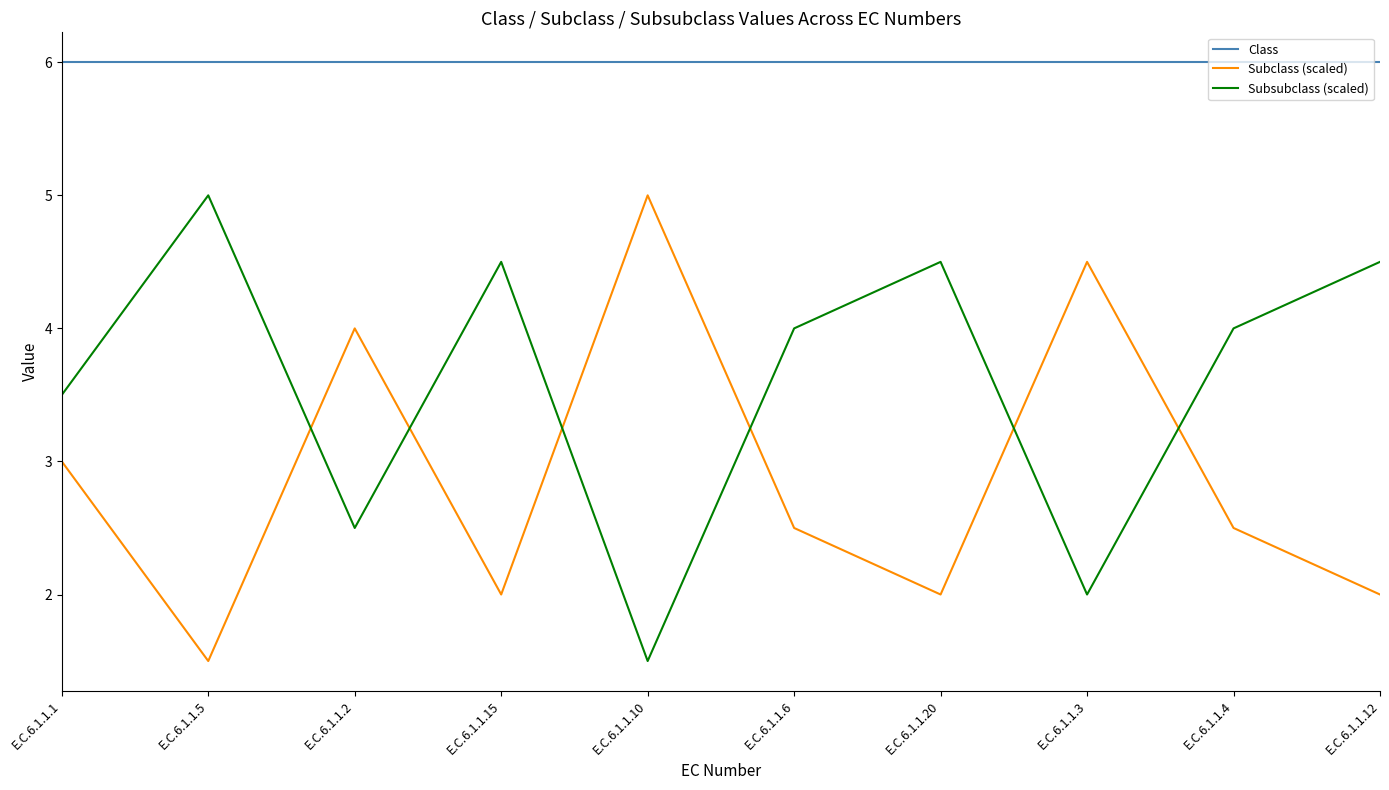

What is the sum of the Subclass (scaled) values at E.C.6.1.1.3 and E.C.6.1.1.6?

7.0